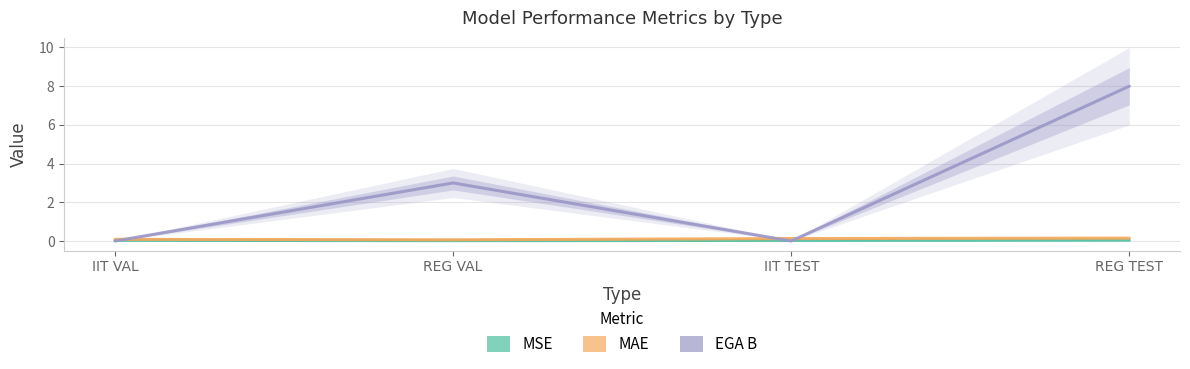

True or false: MSE has more than 2 interior local peaks.

False